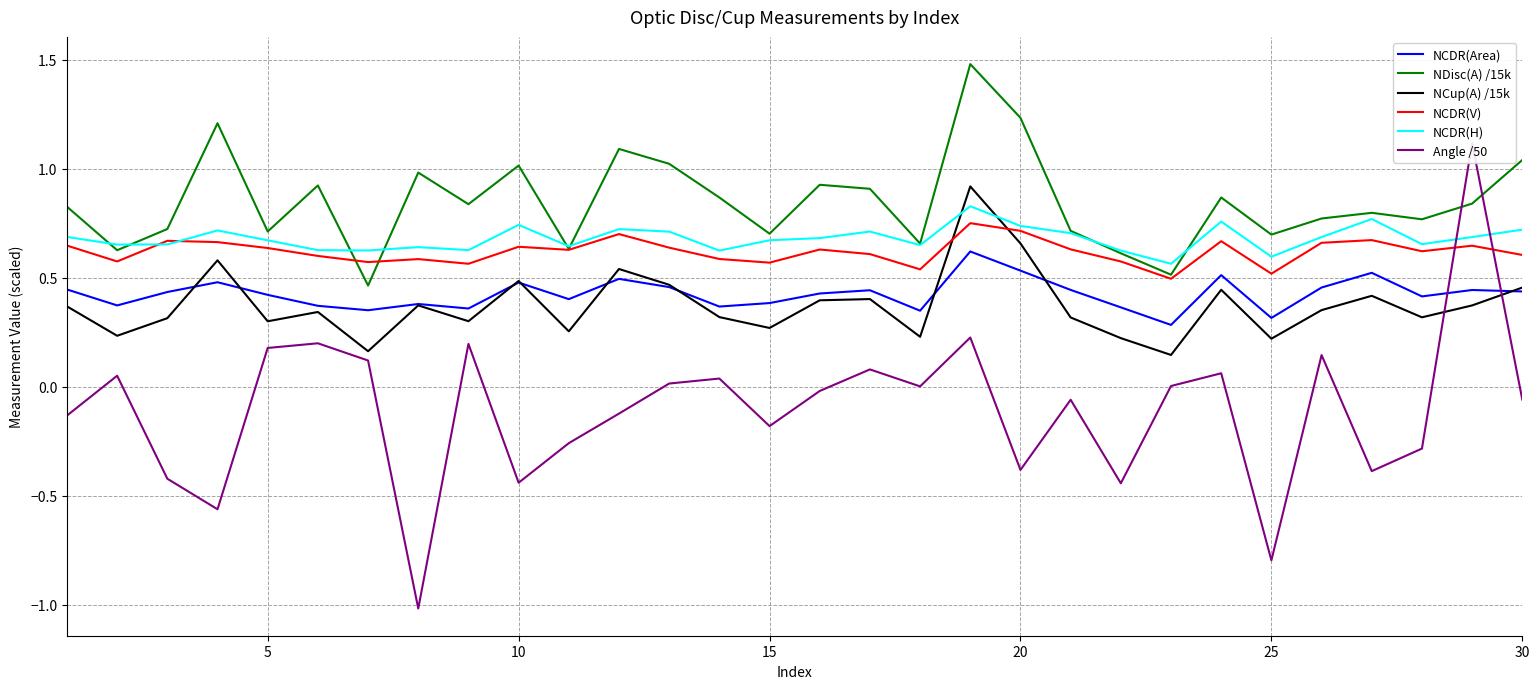

True or false: NCDR(Area) and NCDR(V) cross at least once.

False